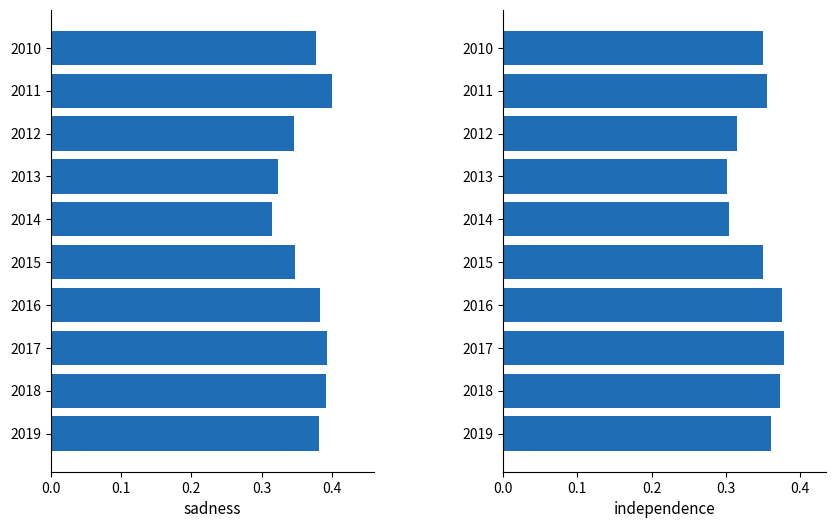

Count the independence values in the range 0 to 1.

10